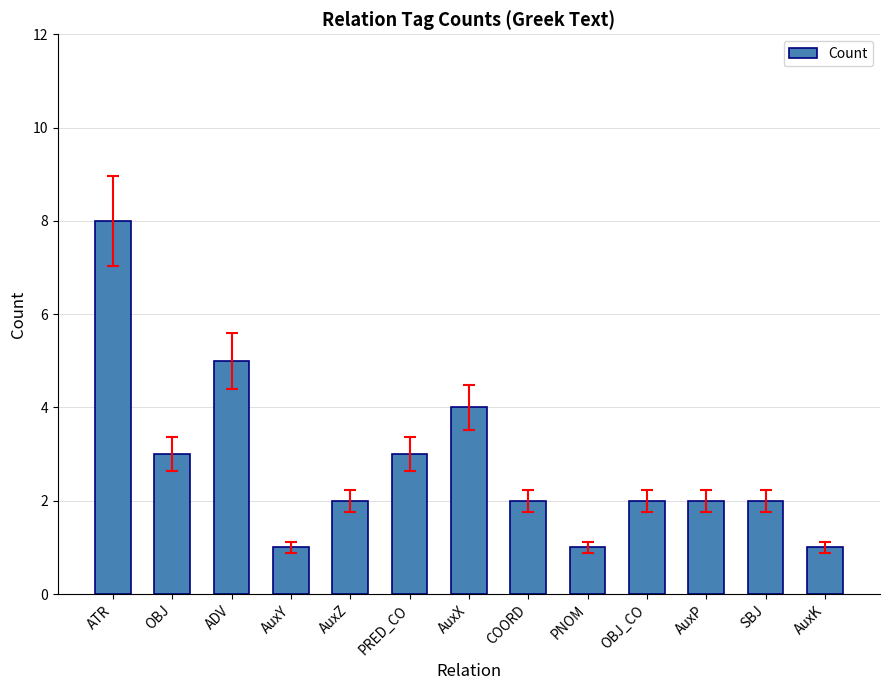

What position from the right is OBJ_CO?

4